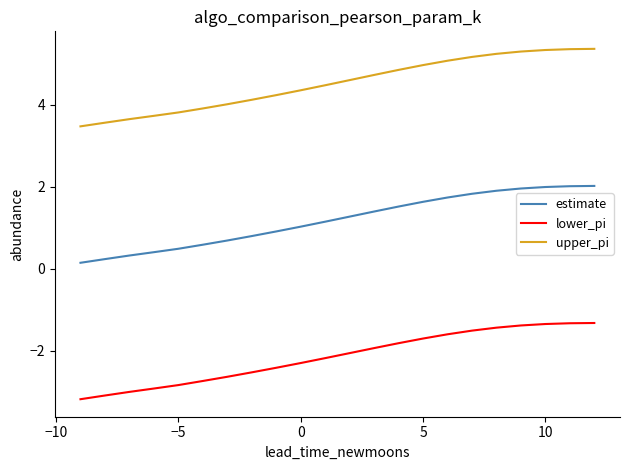

List the series in order of their overall mean, highest first.

upper_pi, estimate, lower_pi